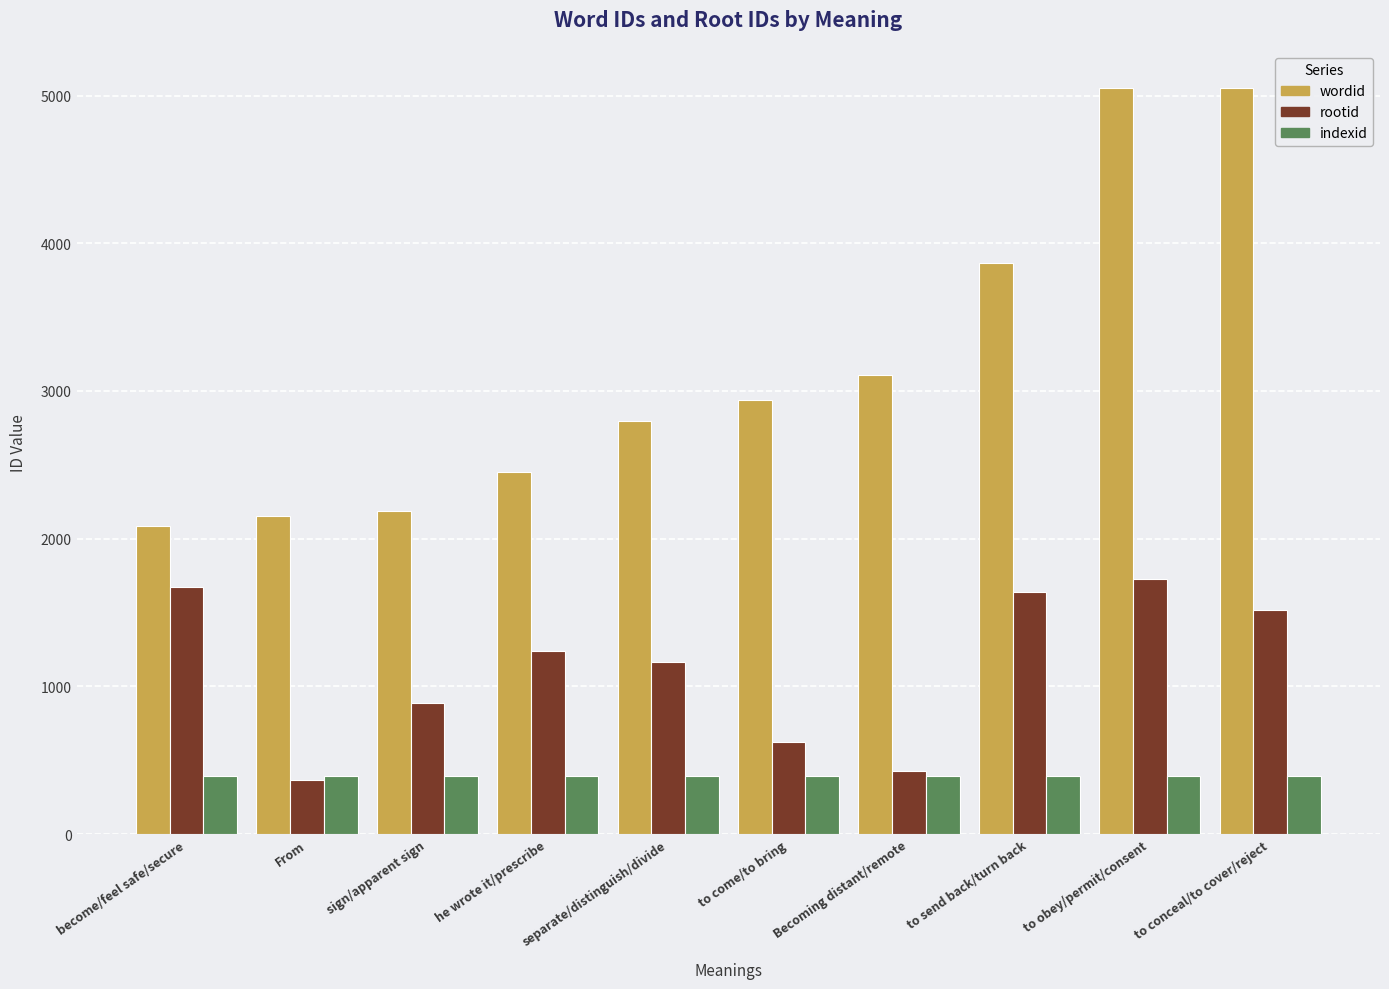

What are all the series names shown in the legend?

wordid, rootid, indexid